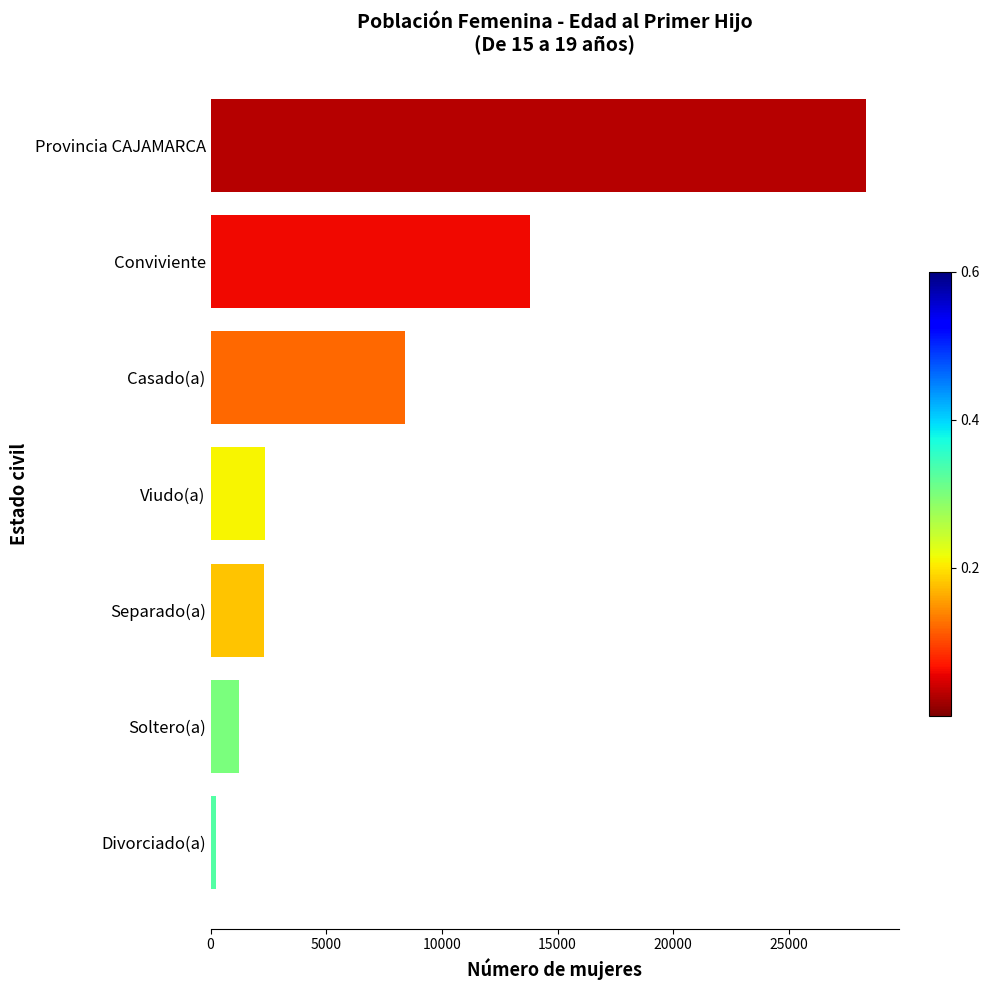

Where is the data nearest to the value 14278?

Conviviente